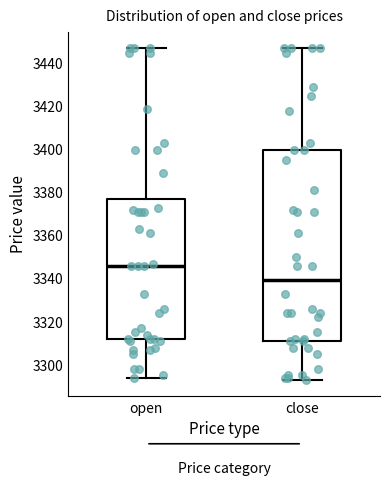

Comparing the boxes themselves (not the whiskers), which one is the tallest?

close